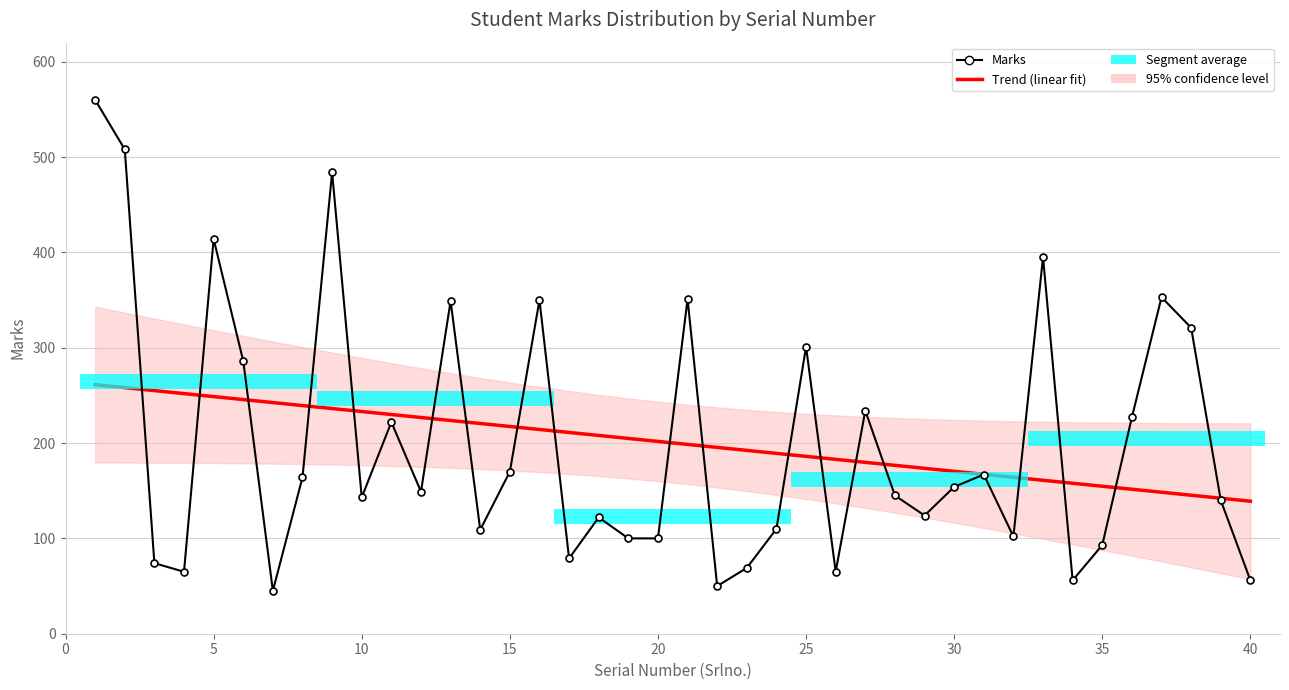

What is the maximum value shown in the chart?

560.0